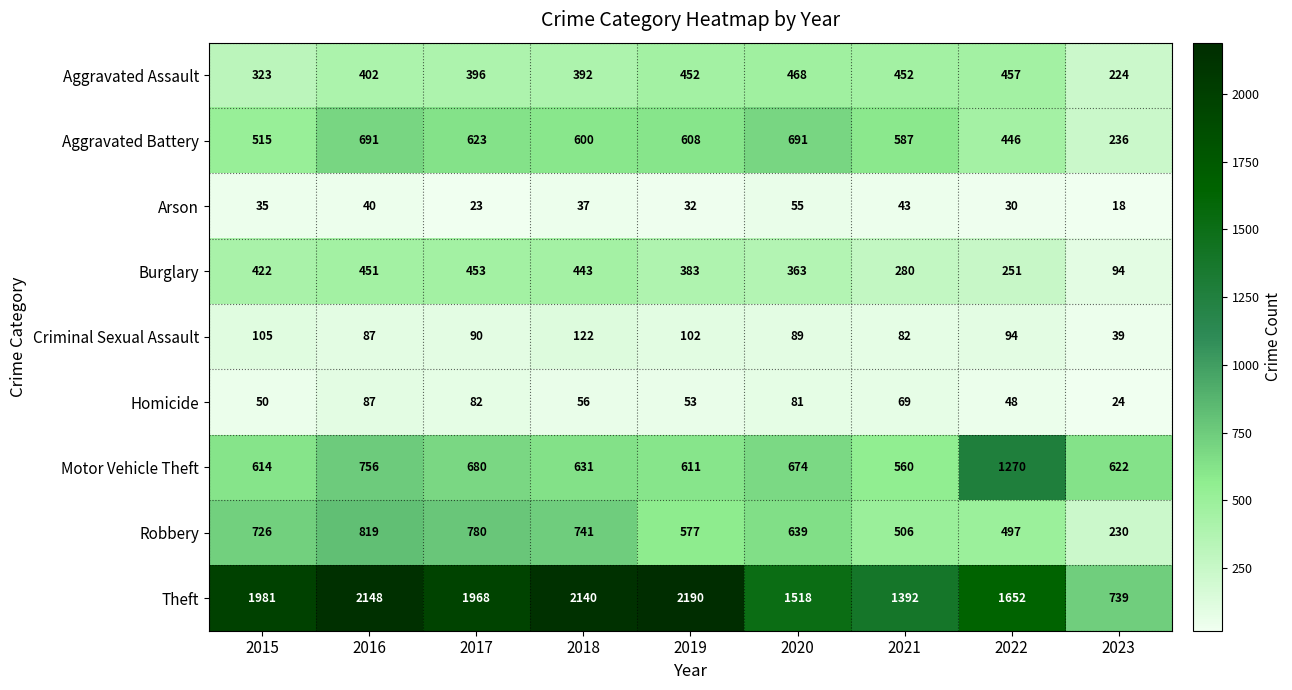

What is the difference between the second highest and minimum values in the Motor Vehicle Theft series?

196